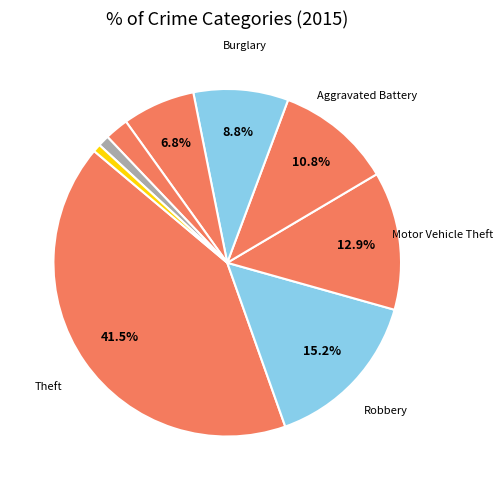

Does any single category account for the majority?

No